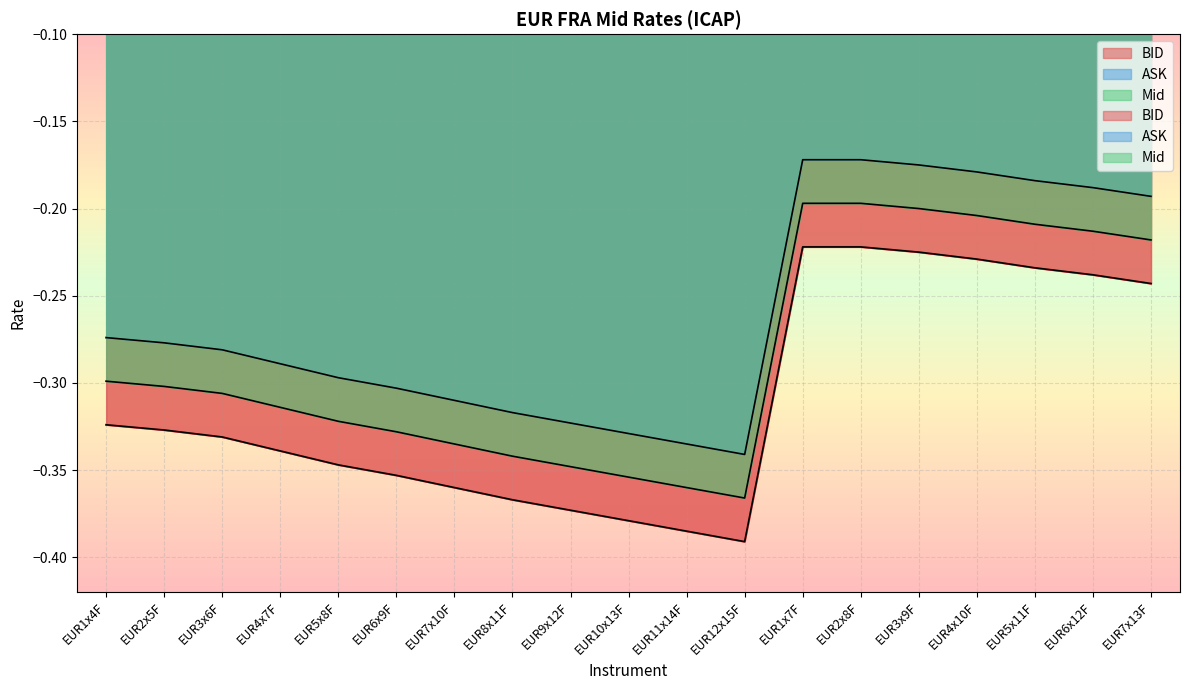

Reading right to left, transcribe all the data shown in this chart.

BID: -0.2	-0.2	-0.2	-0.2	-0.2	-0.2	-0.2	-0.4	-0.4	-0.4	-0.4	-0.4	-0.4	-0.4	-0.3	-0.3	-0.3	-0.3	-0.3
ASK: -0.2	-0.2	-0.2	-0.2	-0.2	-0.2	-0.2	-0.3	-0.3	-0.3	-0.3	-0.3	-0.3	-0.3	-0.3	-0.3	-0.3	-0.3	-0.3
Mid: -0.2	-0.2	-0.2	-0.2	-0.2	-0.2	-0.2	-0.4	-0.4	-0.4	-0.3	-0.3	-0.3	-0.3	-0.3	-0.3	-0.3	-0.3	-0.3